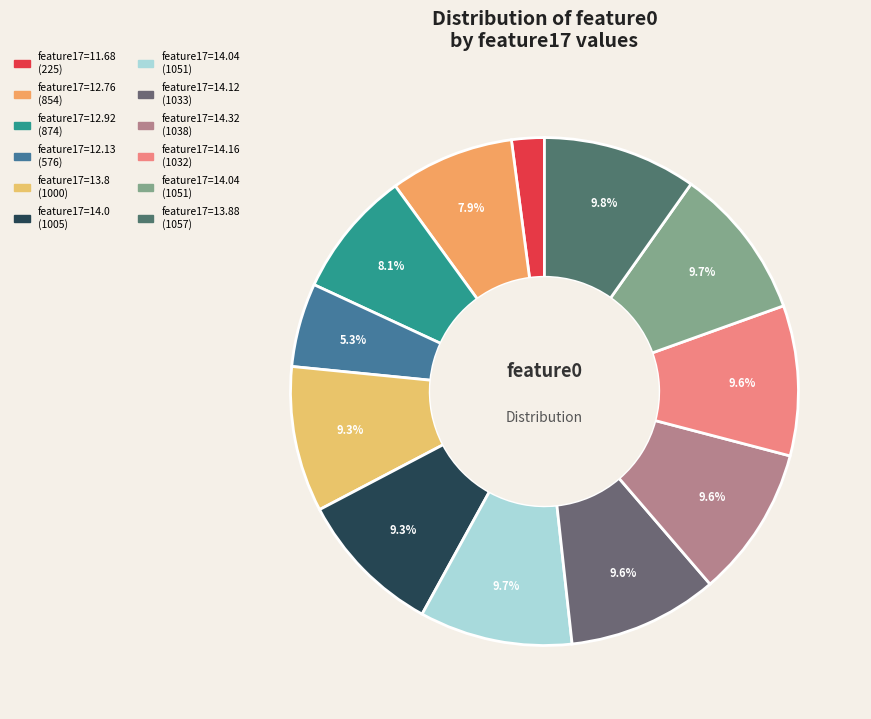

Is there a majority slice in this chart?

No